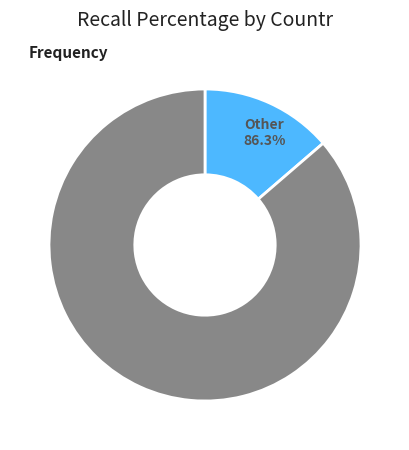

The B14 slice represents 1% of the pie. True or false?

False